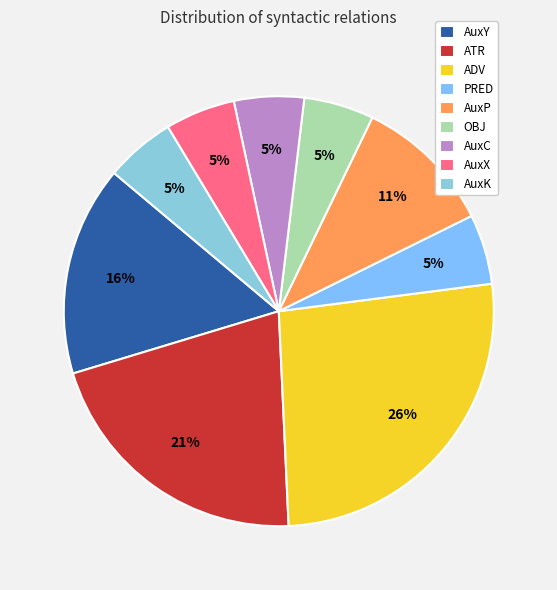

Rank the categories by value from highest to lowest.

ADV, ATR, AuxY, AuxP, PRED, OBJ, AuxC, AuxX, AuxK